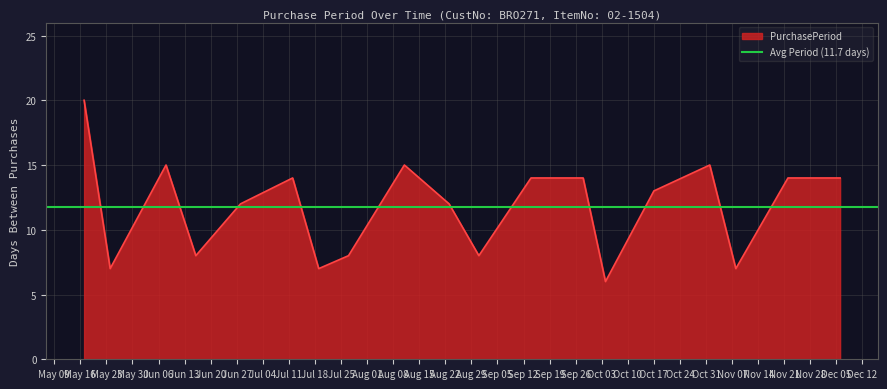

Reading right to left, extract all data points from this chart.

14	14	7	15	13	6	14	14	8	12	15	8	7	14	12	8	15	7	20